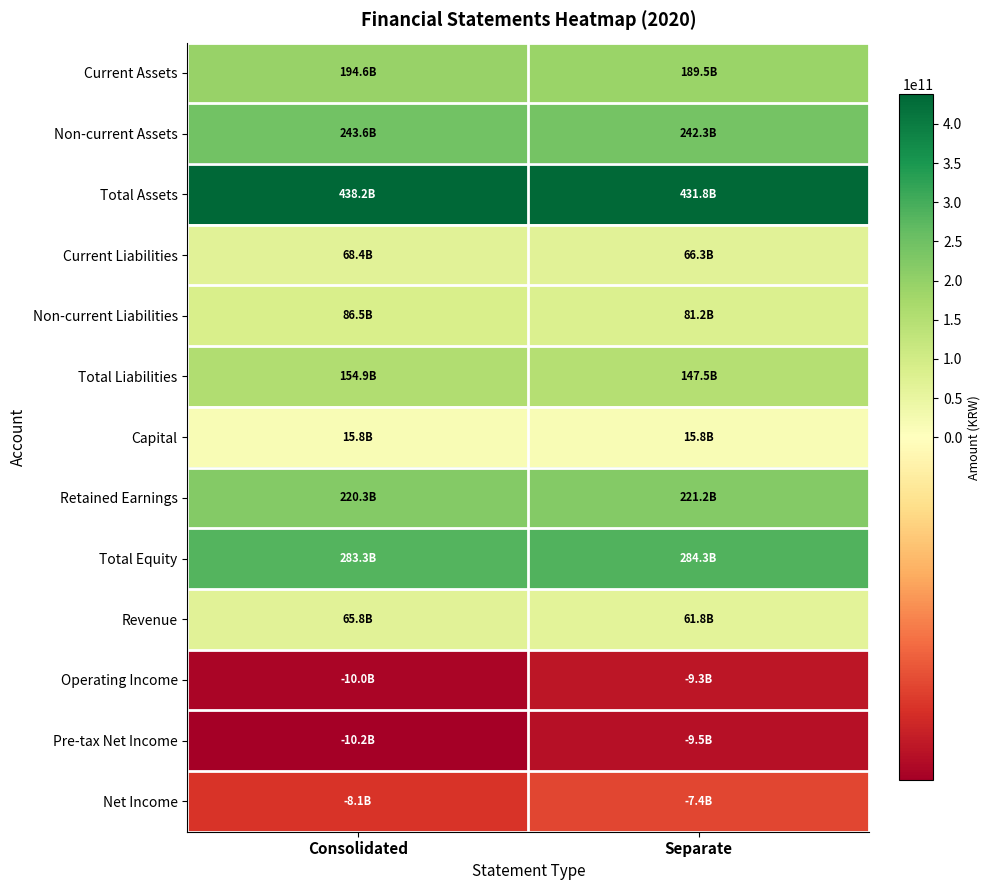

At Consolidated, list the series in order from largest to smallest.

Total Assets, Total Equity, Non-current Assets, Retained Earnings, Current Assets, Total Liabilities, Non-current Liabilities, Current Liabilities, Revenue, Capital, Net Income, Operating Income, Pre-tax Net Income